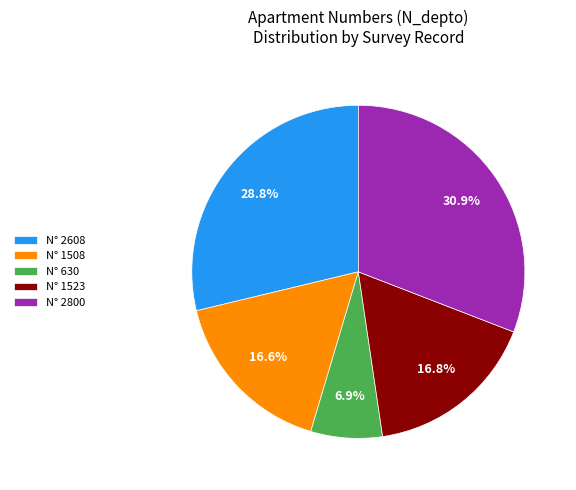

Is the sum of N° 2608 and N° 1508 greater than half?

No